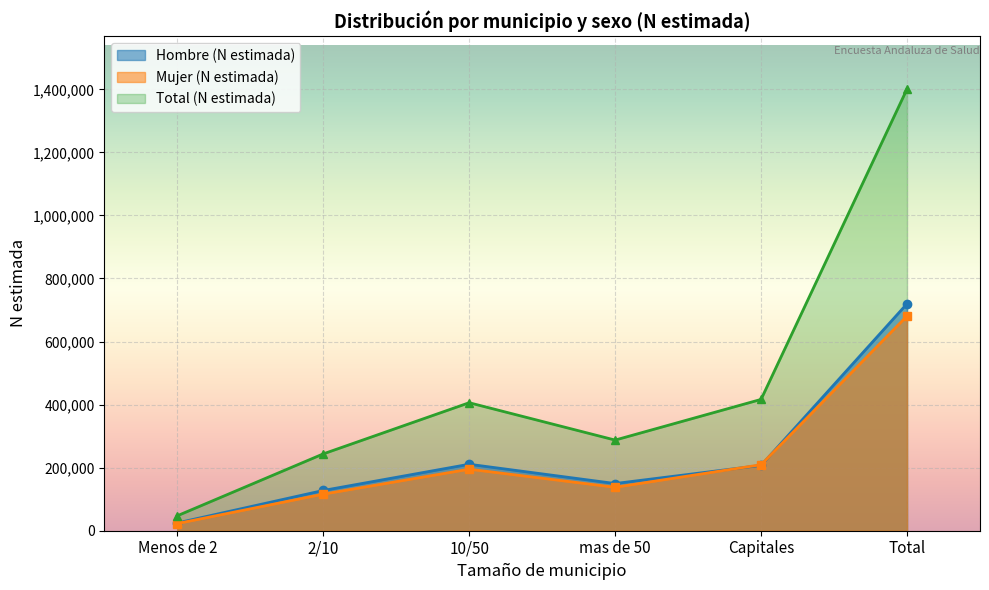

How many lines are shown in the chart?

3